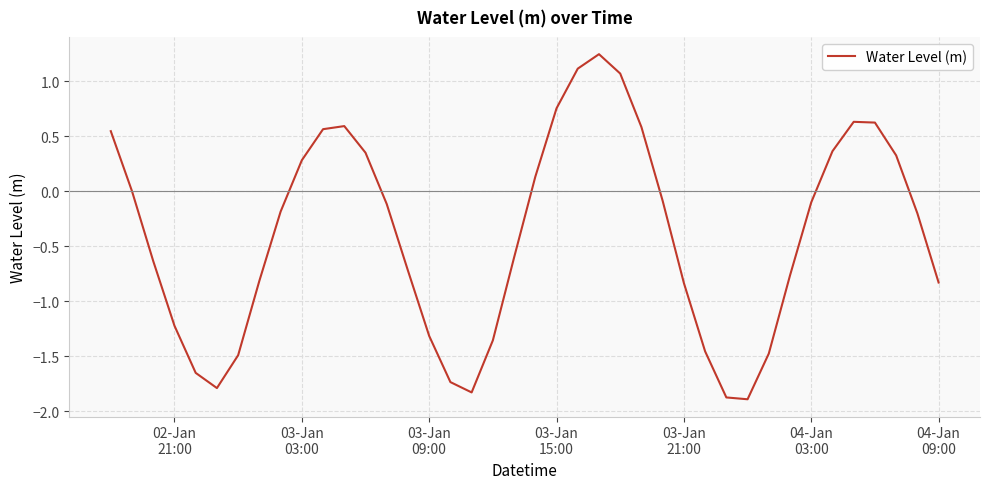

What is the difference between the maximum and minimum values?

3.1